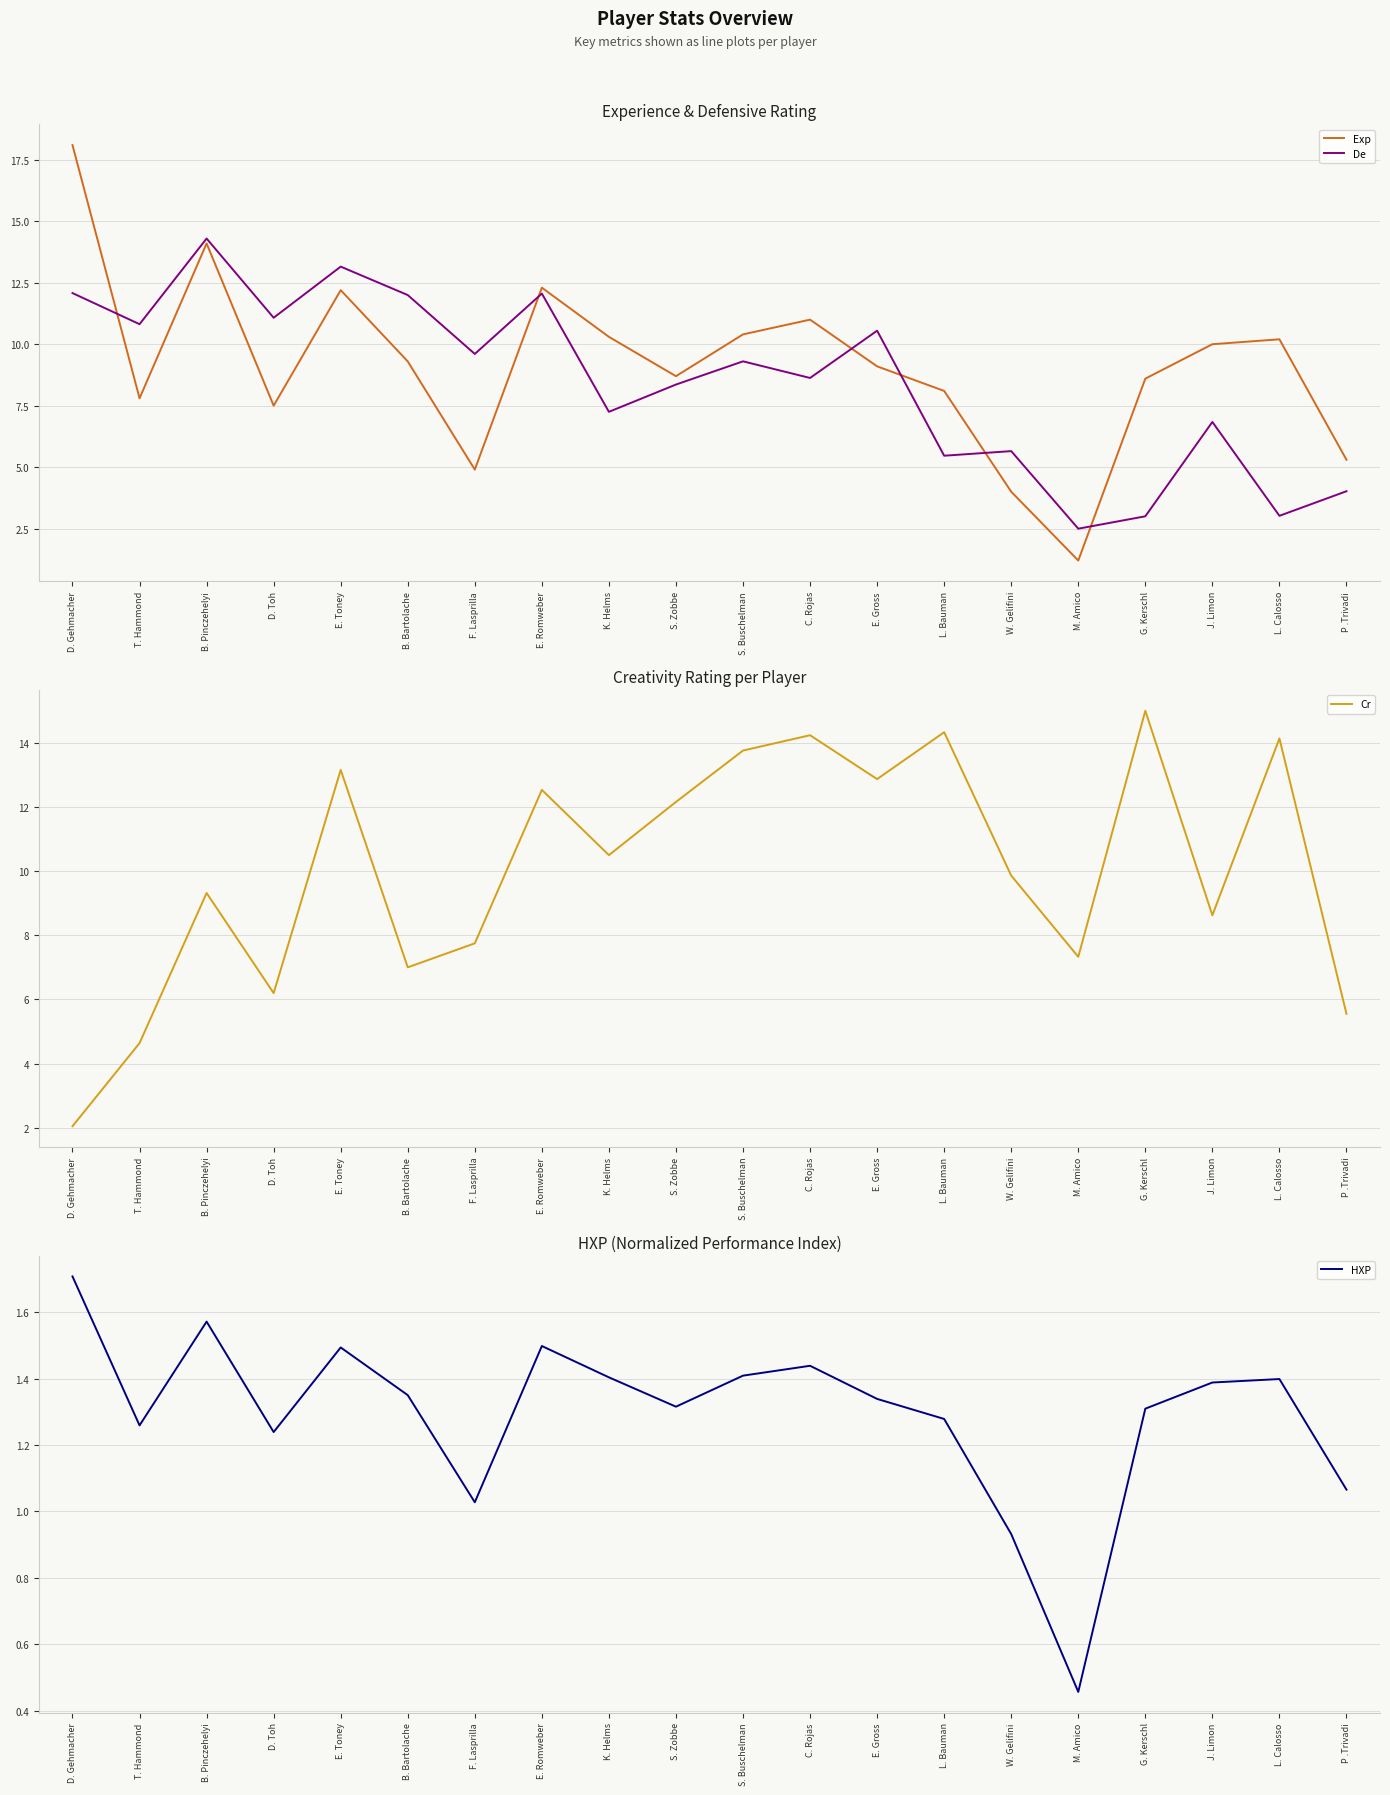

What is the spread (max minus min) of values at E. Gross?

11.5